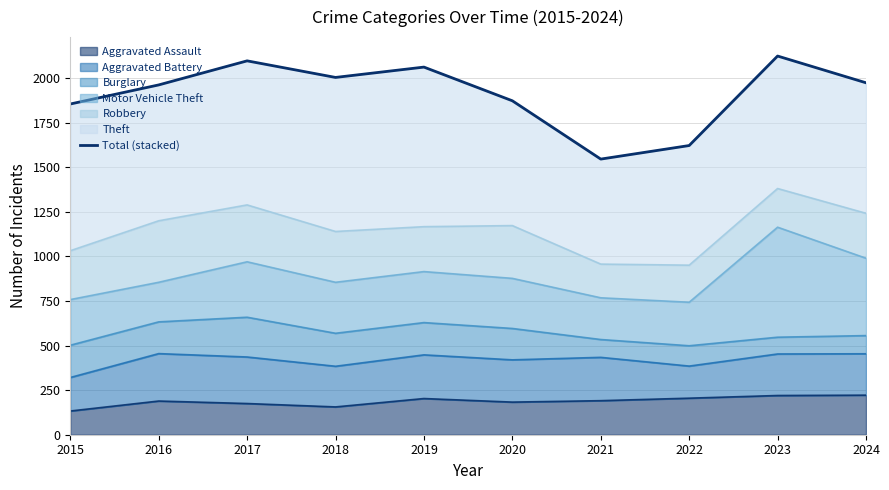

What is the average value?

1912